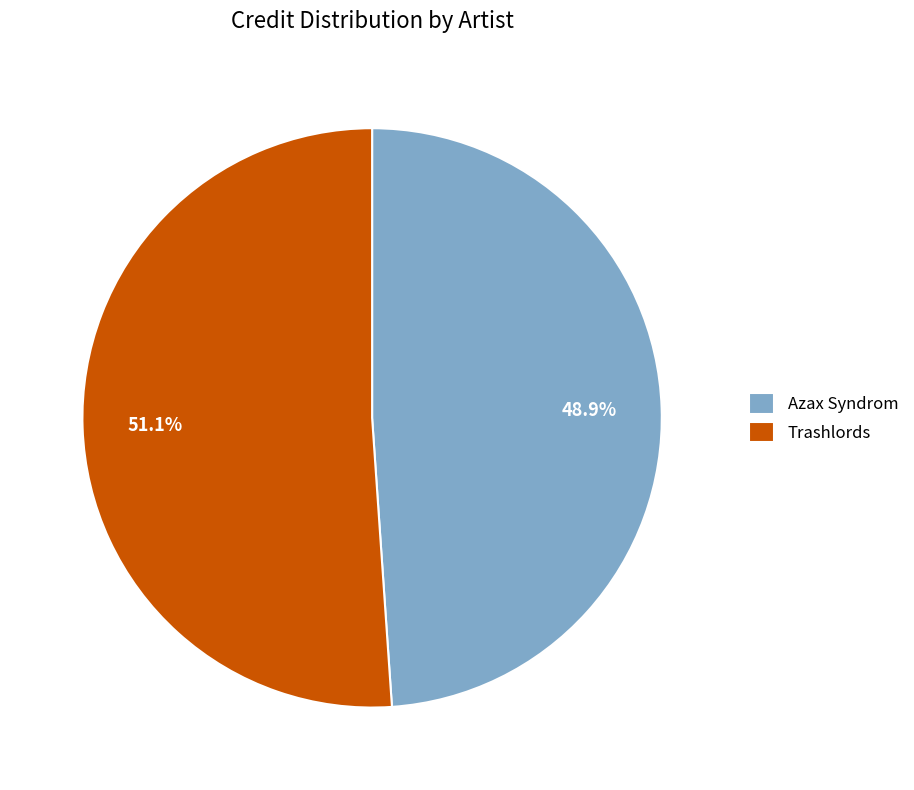

What percentage is NOT represented by Azax Syndrom?

51.1%